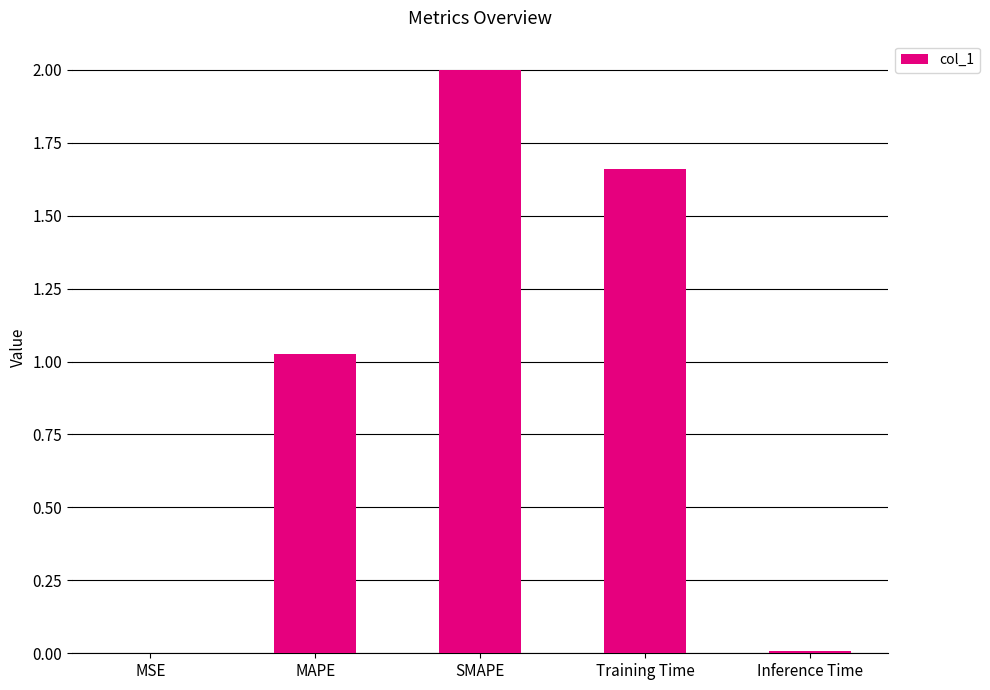

Where does the data first go above 1?

MAPE